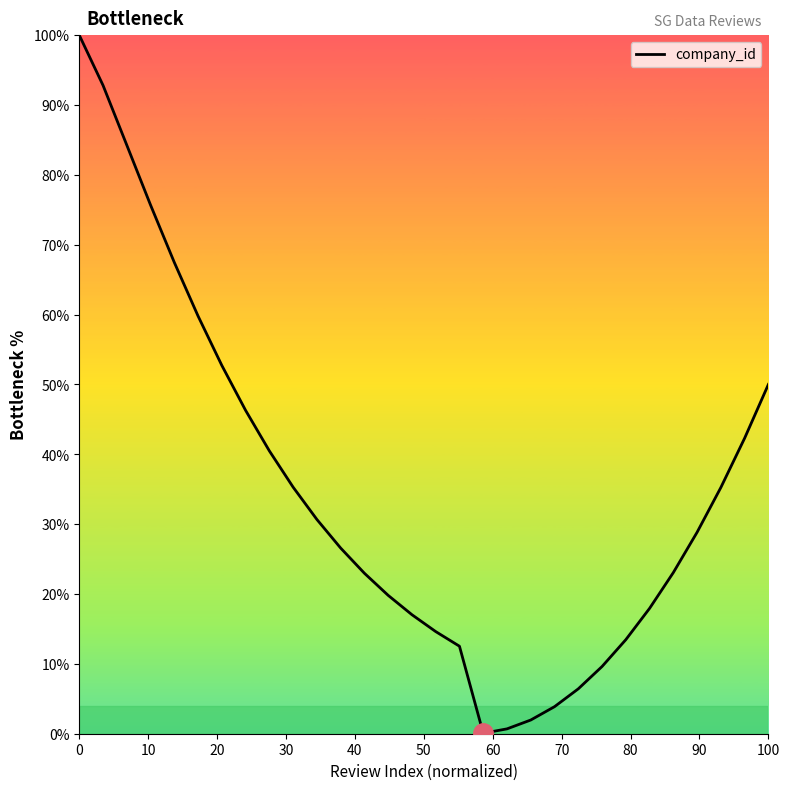

What is the greatest value displayed?

100.0